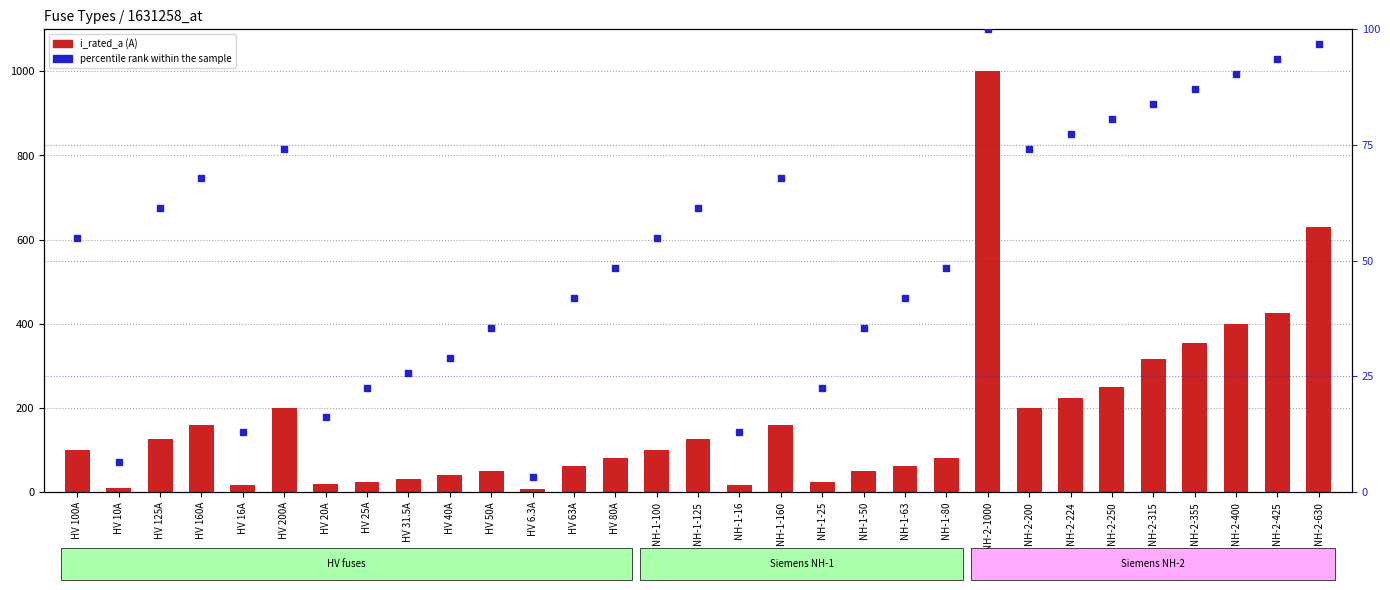

Is the value of percentile rank within the sample at NH-1-63 greater than the value of i_rated_a at NH-1-25?

Yes